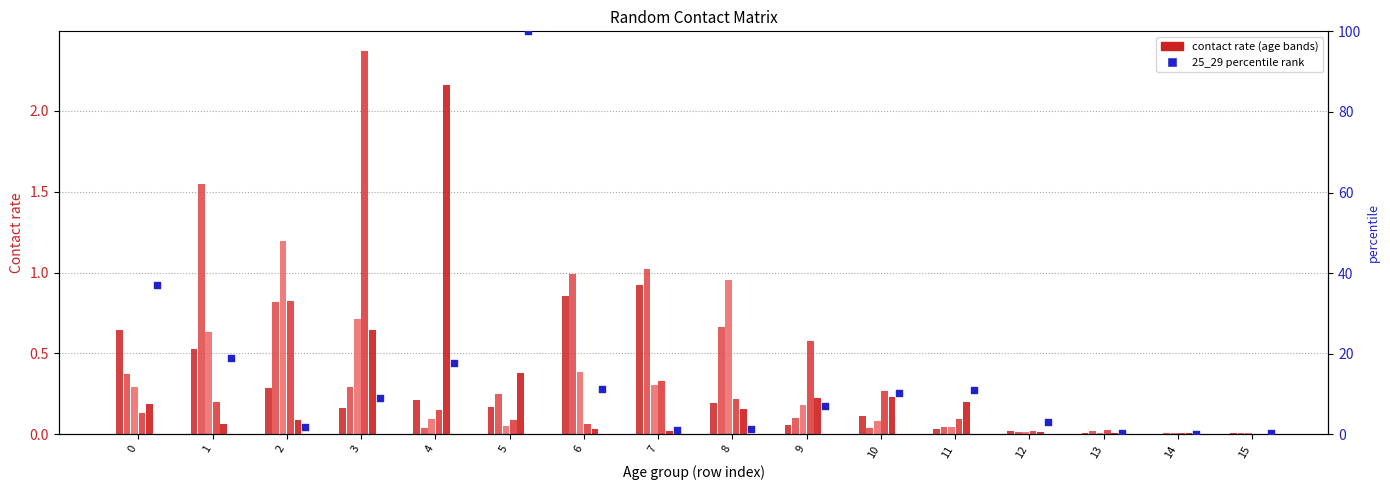

At which category is the sum across all series the highest?

5